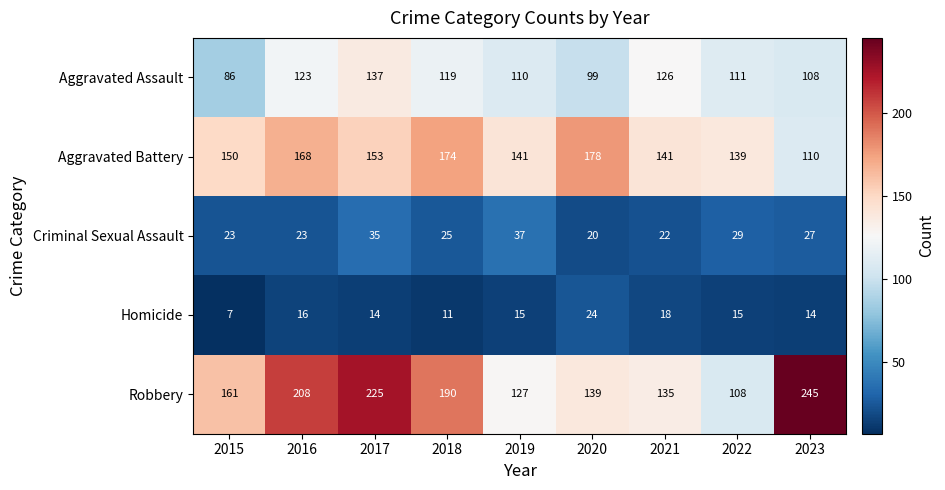

Count the number of data series in this chart.

5